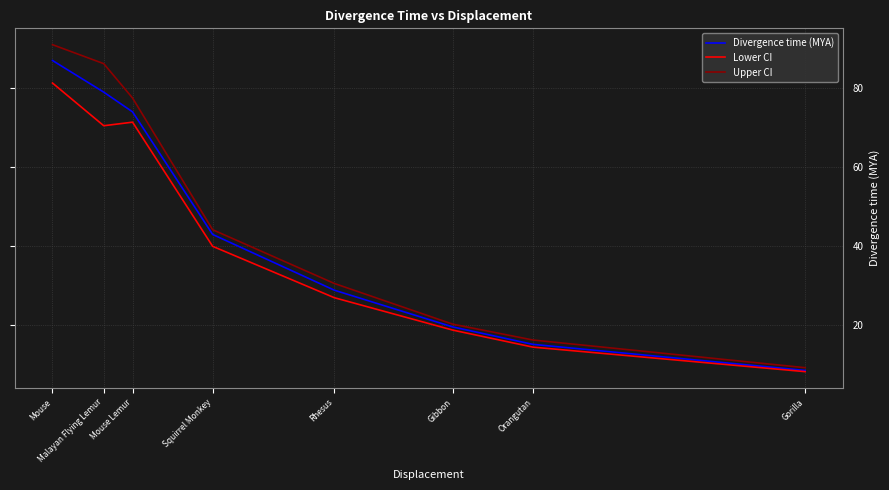

What are all the series names shown in the legend?

Divergence time (MYA), Lower CI, Upper CI